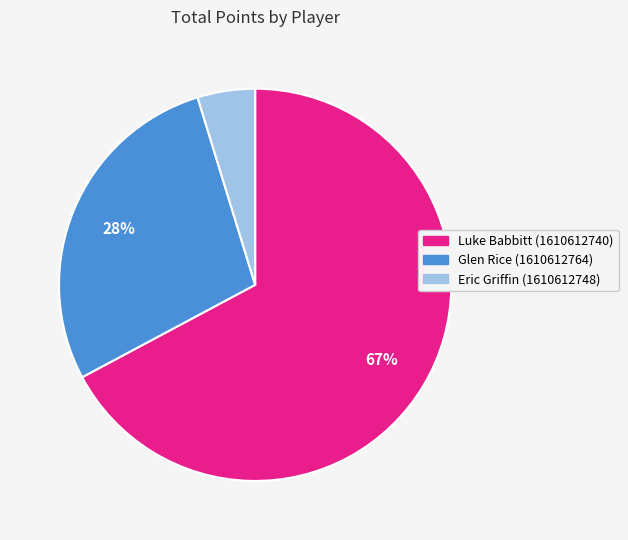

To the nearest percent, what is the difference between the Eric Griffin (1610612748) and Glen Rice (1610612764) slice percentages?

23%